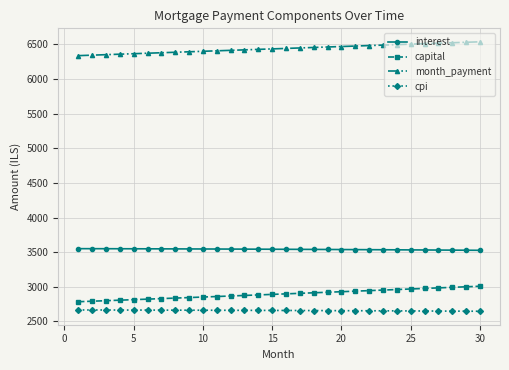

What is the value of the cpi point at the 2nd from the left?

2666.0